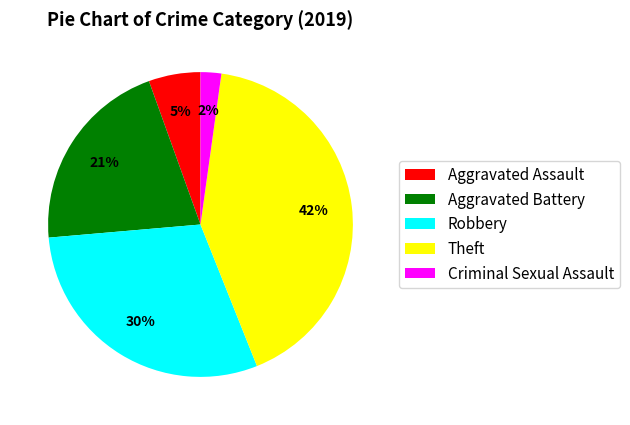

How many slices are in this pie chart?

5